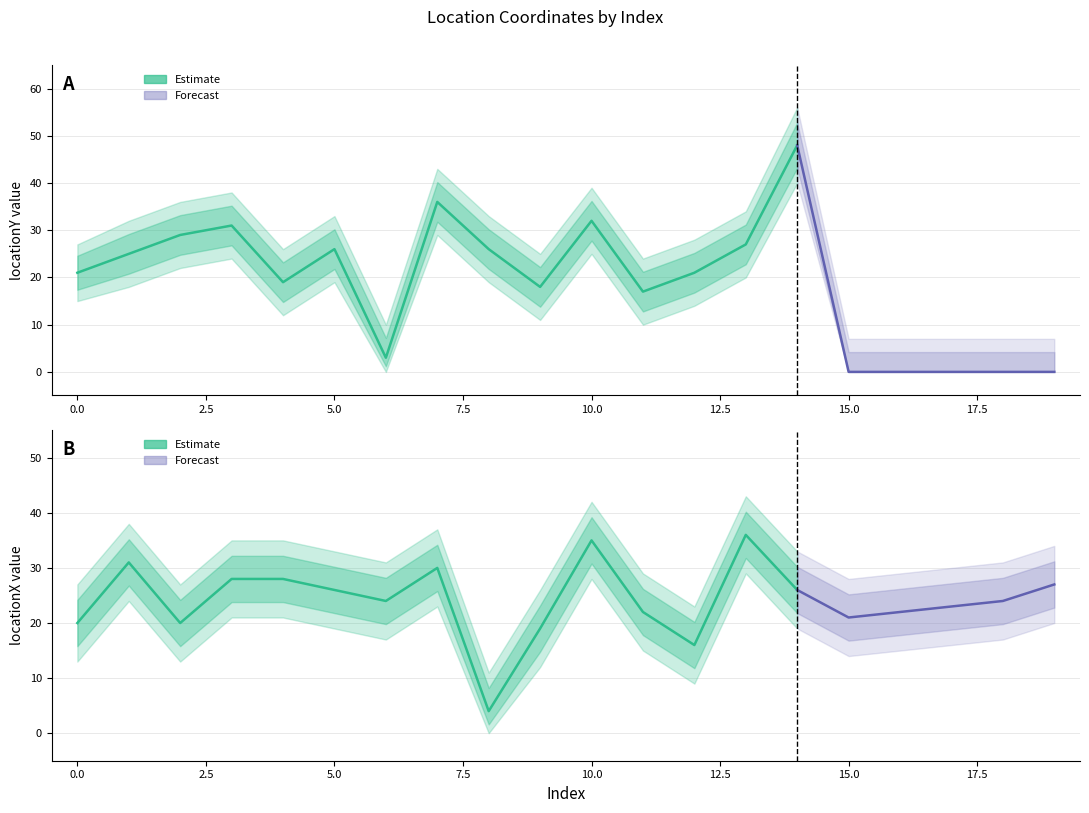

The value of INT_locationY at 14 is 26. True or false?

False